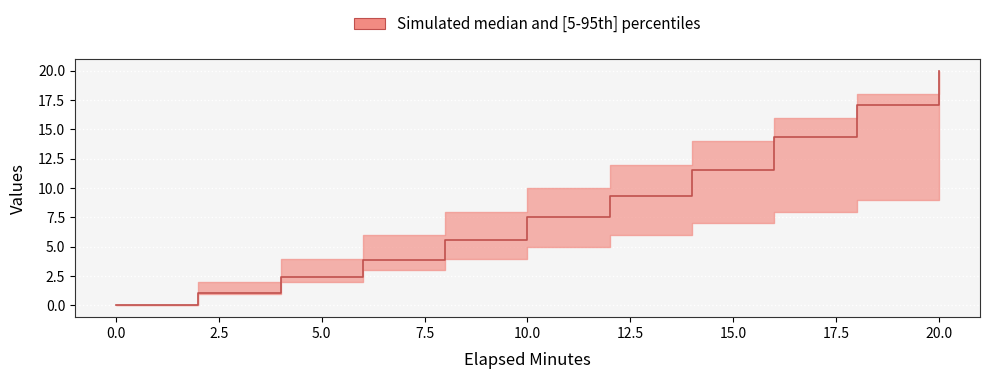

What is the difference between the maximum and minimum values?

20.0